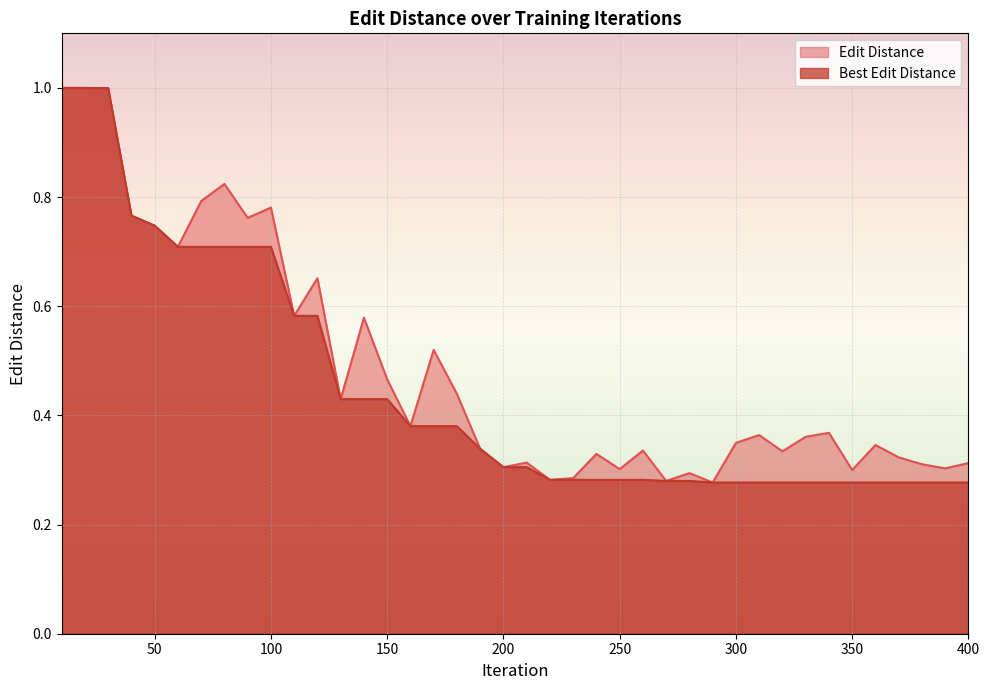

True or false: Best Edit Distance and Edit Distance intersect in this chart.

False